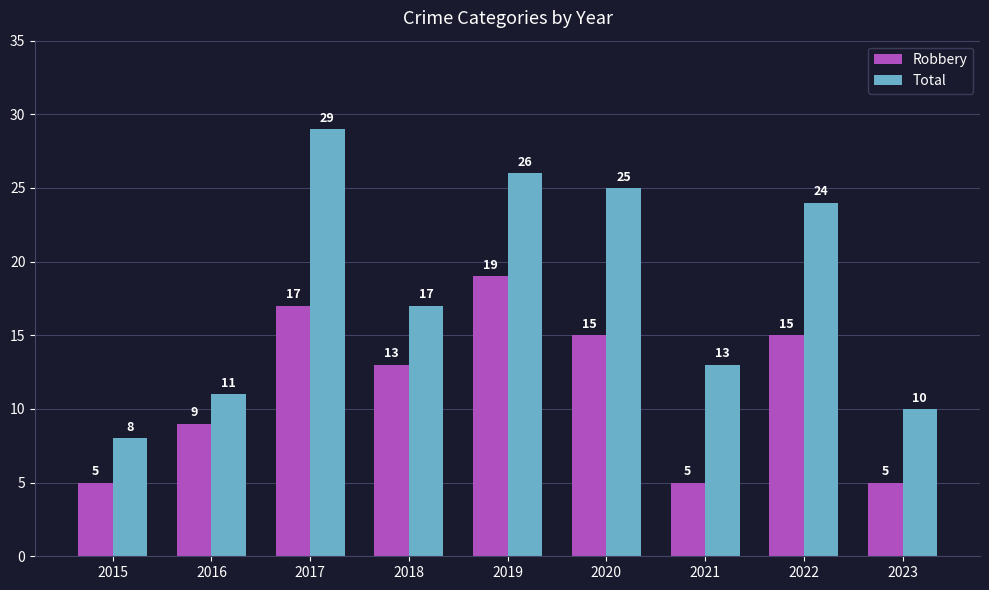

What is the difference between the maximum and minimum values in the Total series?

21